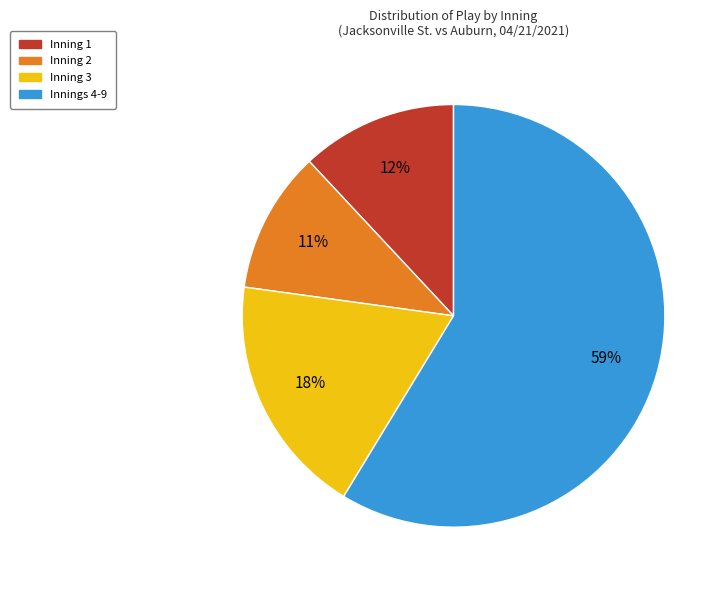

Does any single category account for the majority?

Yes